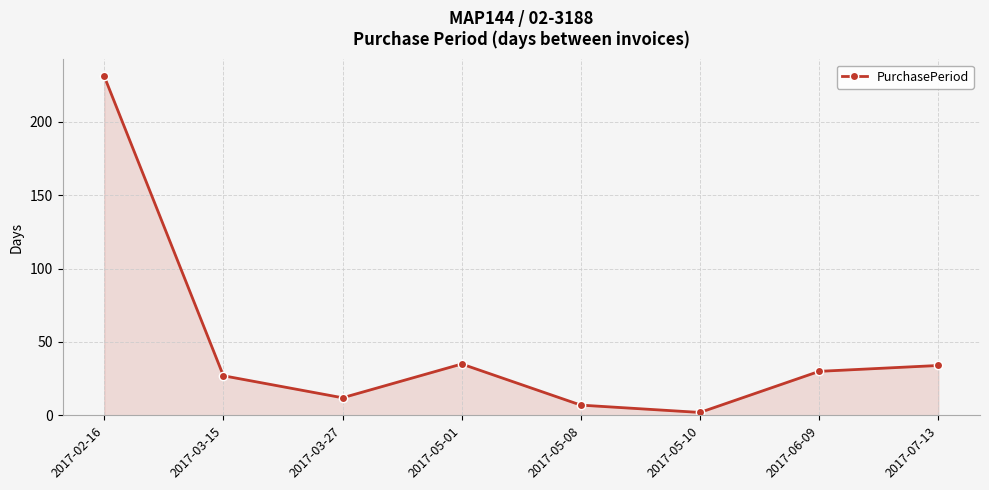

What is the label of the 6th point from the right?

2017-03-27